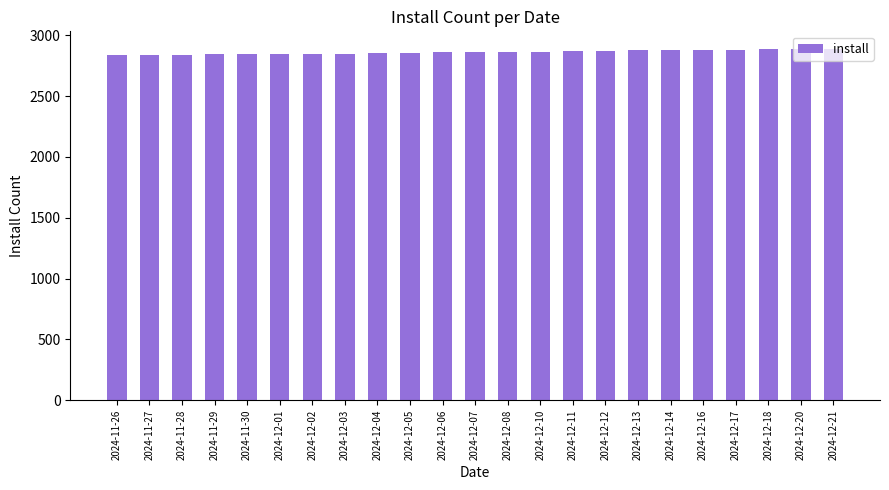

The value at 2024-12-01 is 3720. True or false?

False